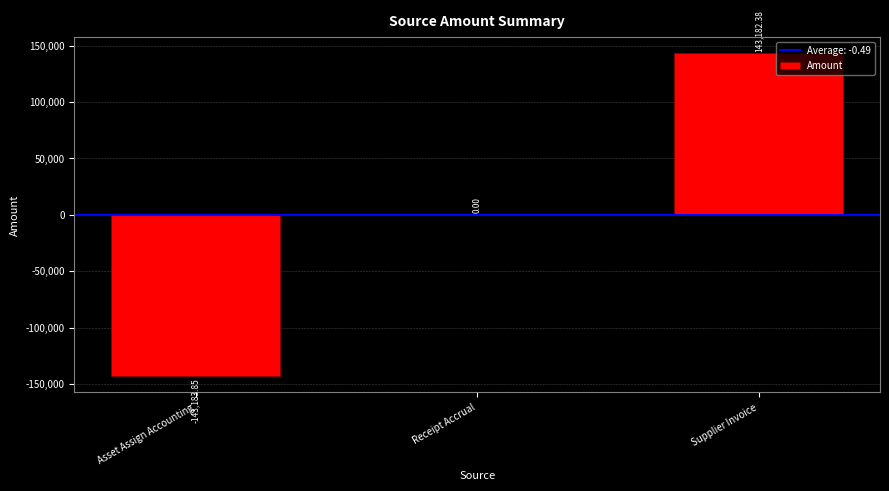

How many data points does each series have?

3